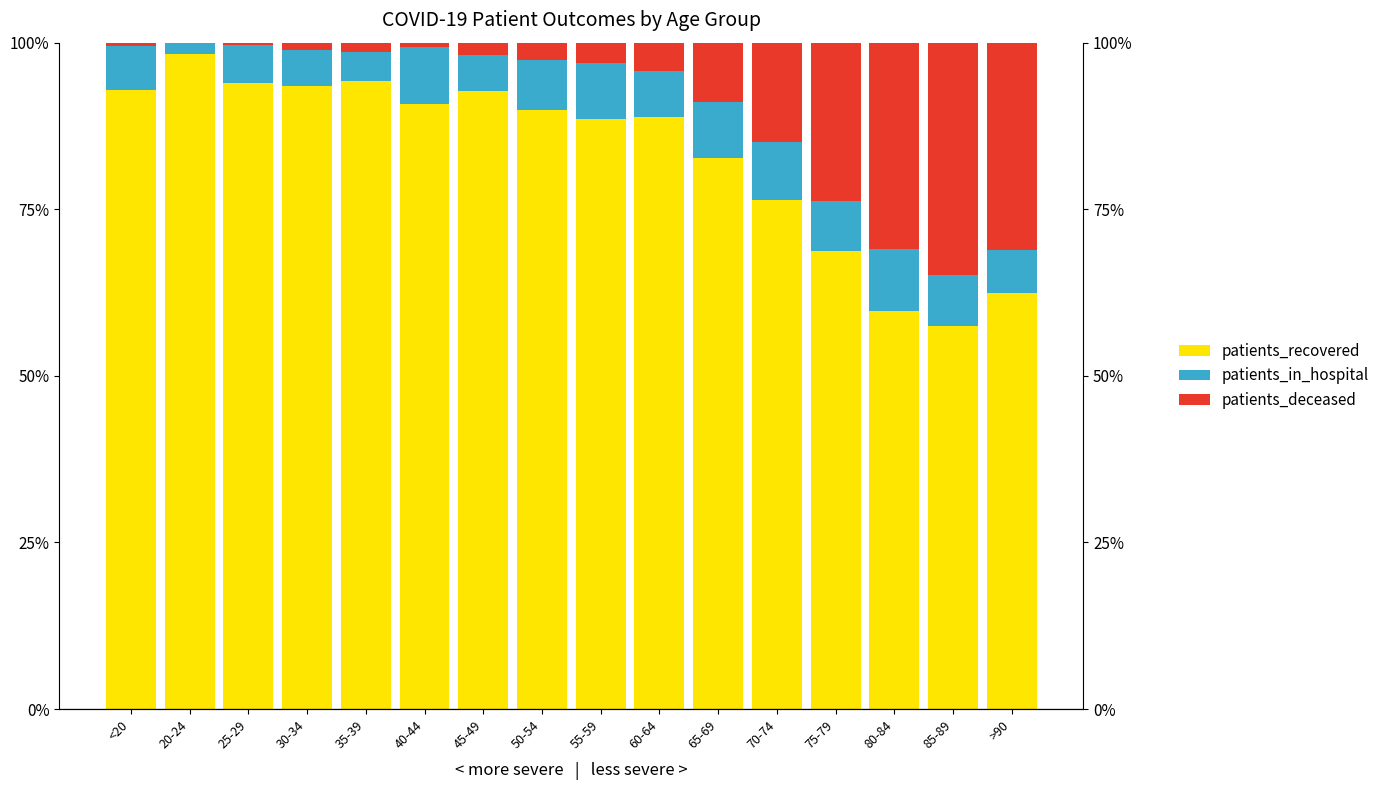

What is the average value of the patients_in_hospital series?

6.8